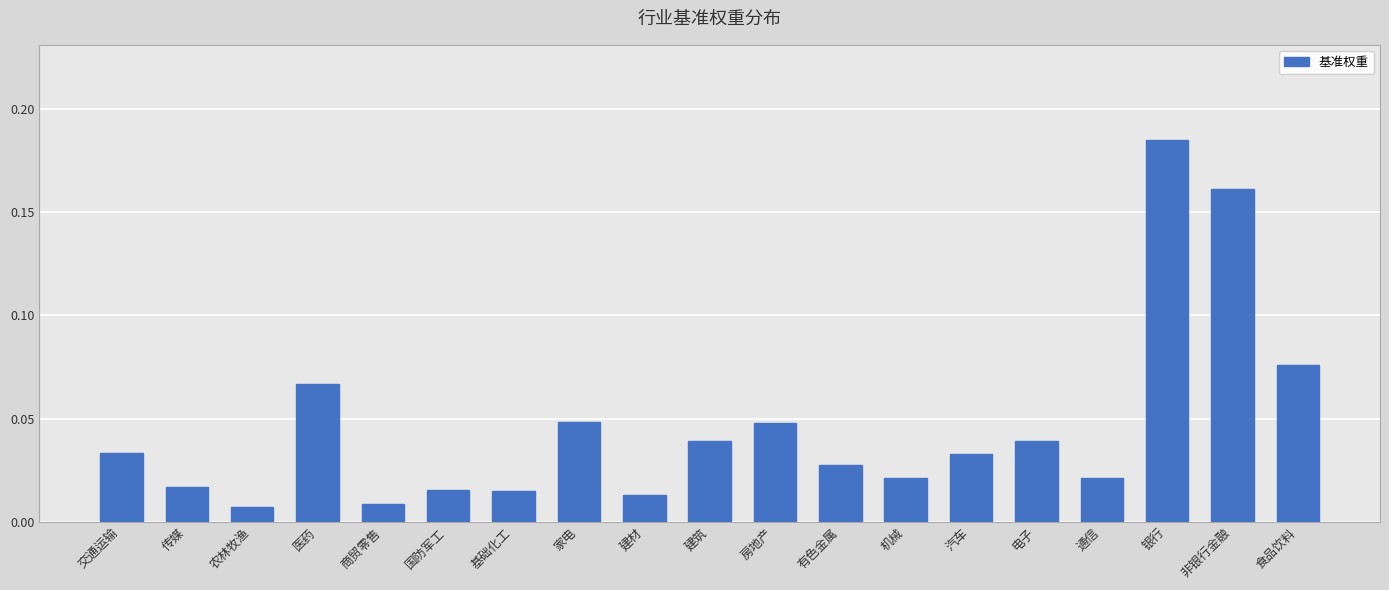

Is it true that the value at 家电 is 0.1?

False